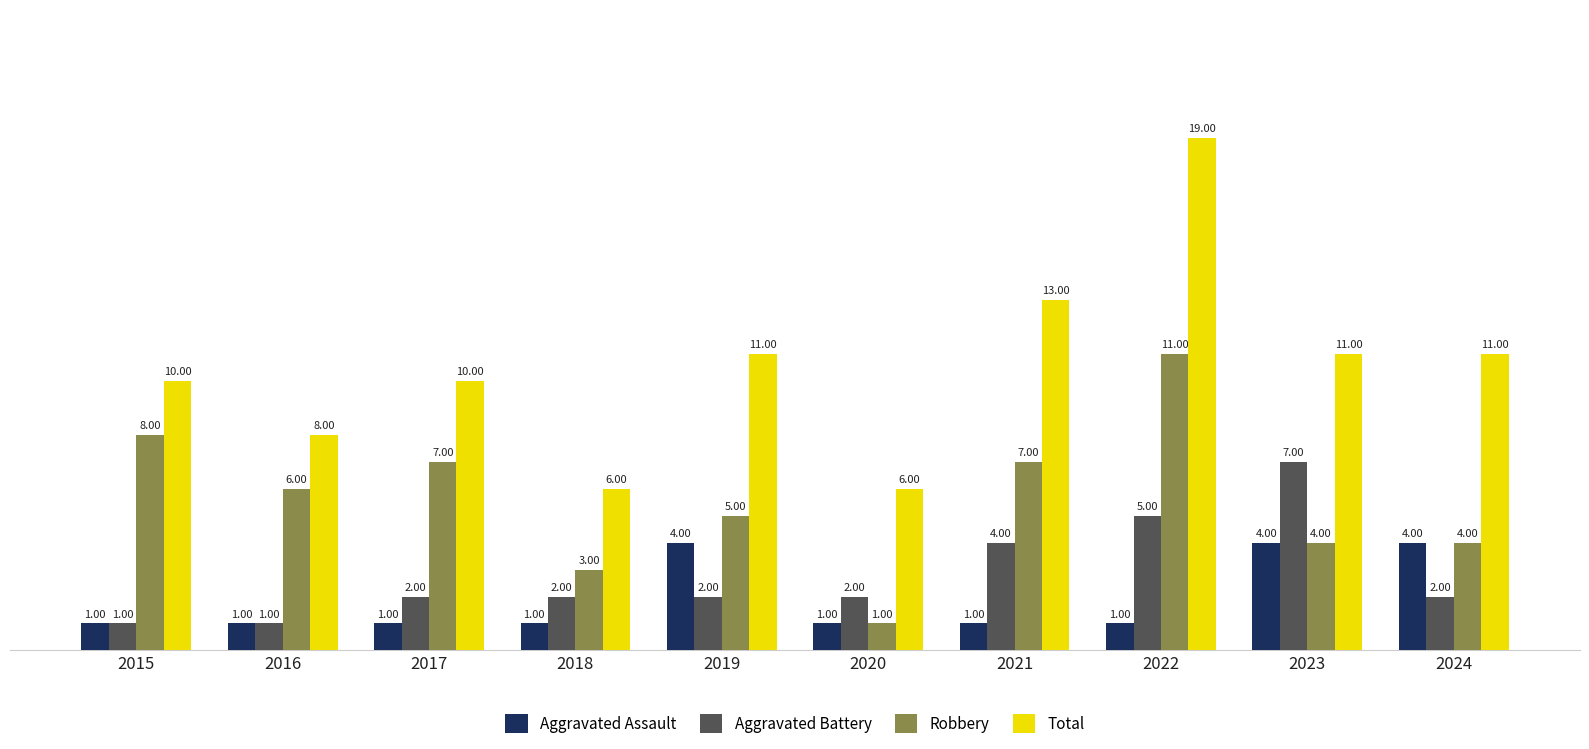

Is the value of Aggravated Battery at 2017 greater than the value of Total at 2019?

No